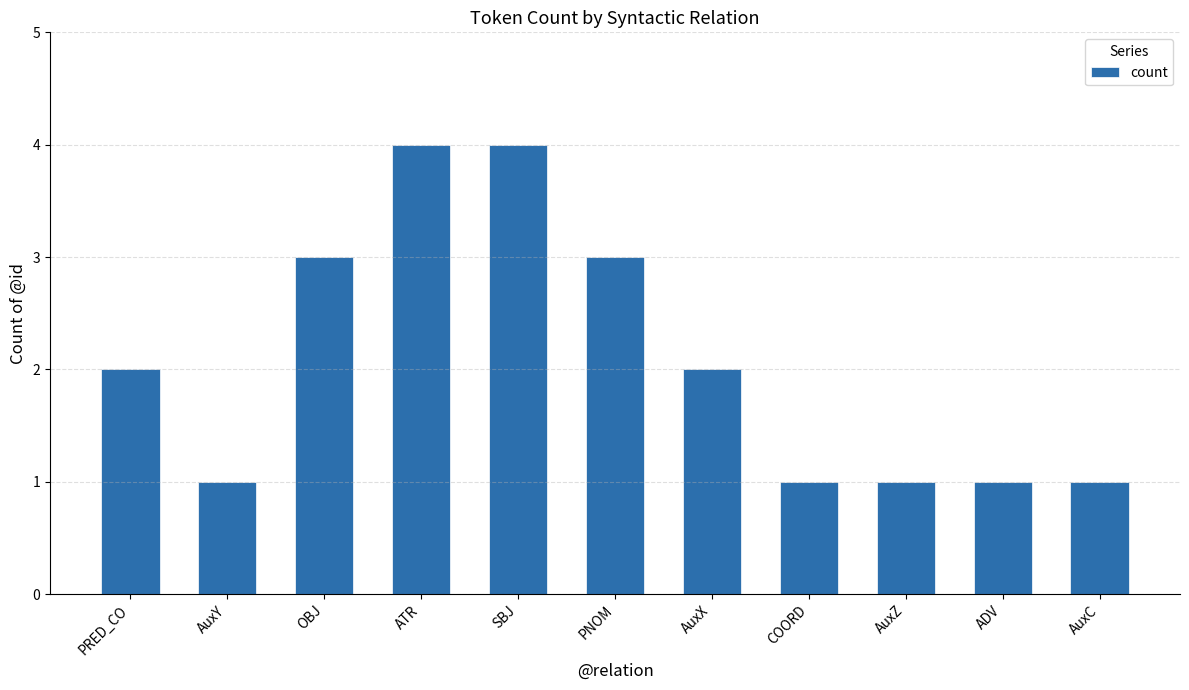

What is the sum of all values?

23